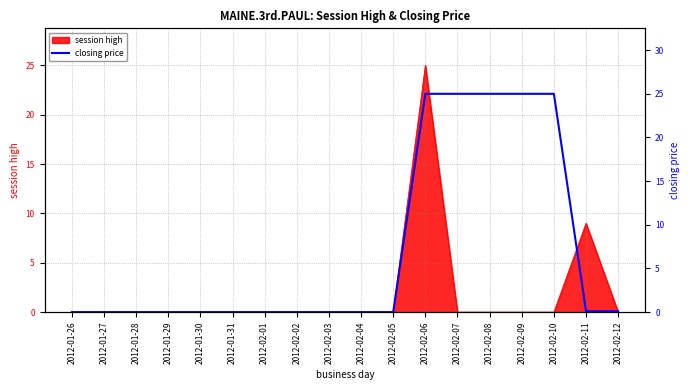

What is the maximum value for session high?

25